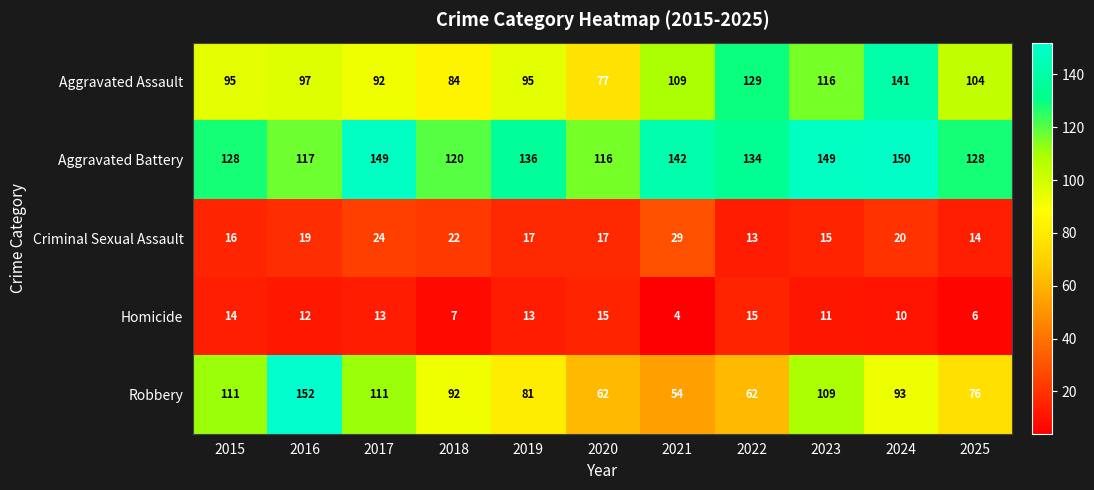

Is it true that Homicide equals 17 at 2023?

False